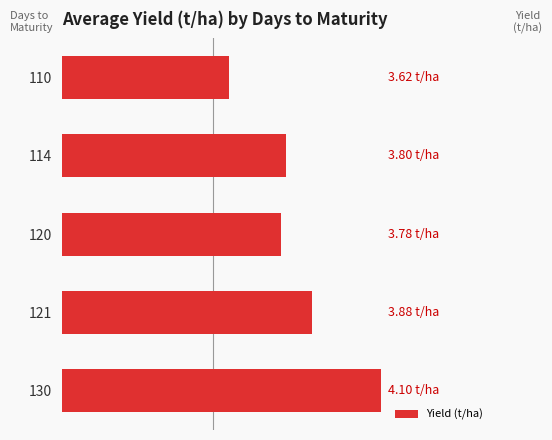

Are the bars horizontal?

Yes